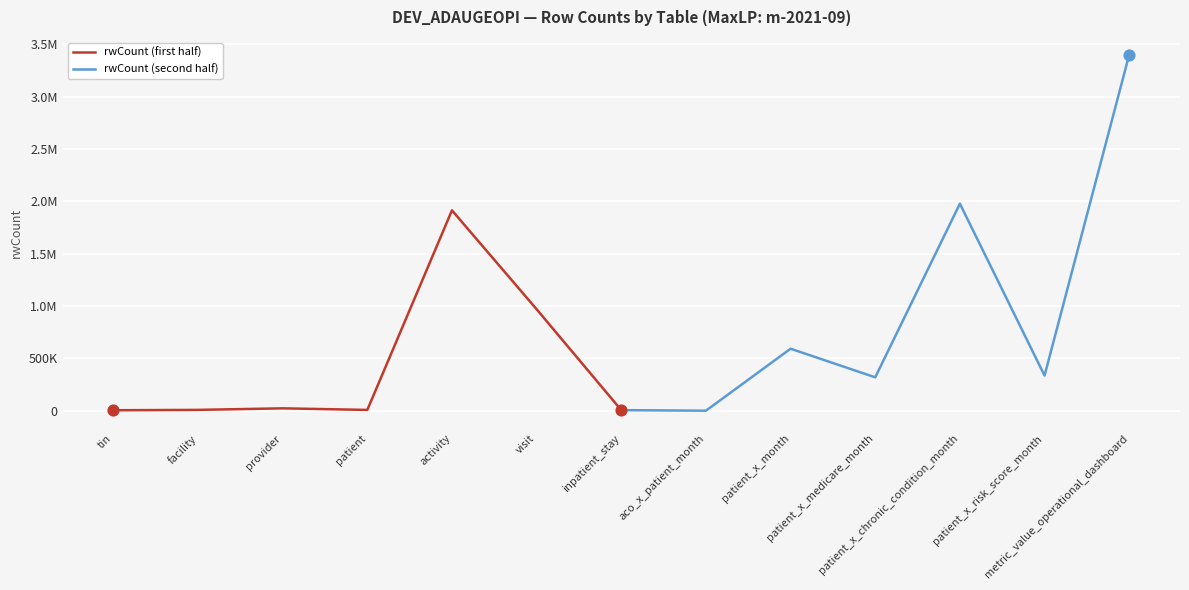

Which series contains the highest Y value?

rwCount (second half)